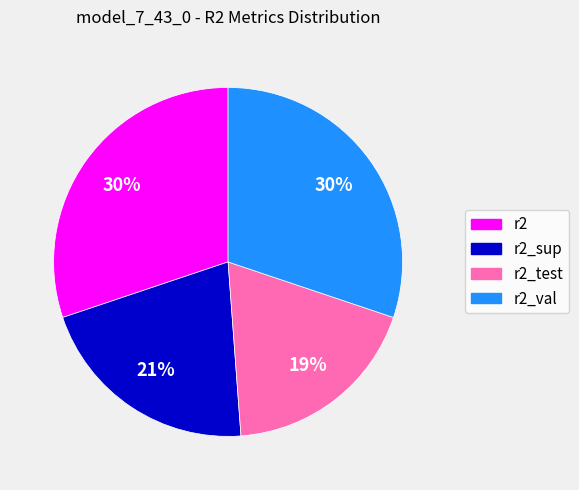

Which has a higher value, r2_sup or r2?

r2